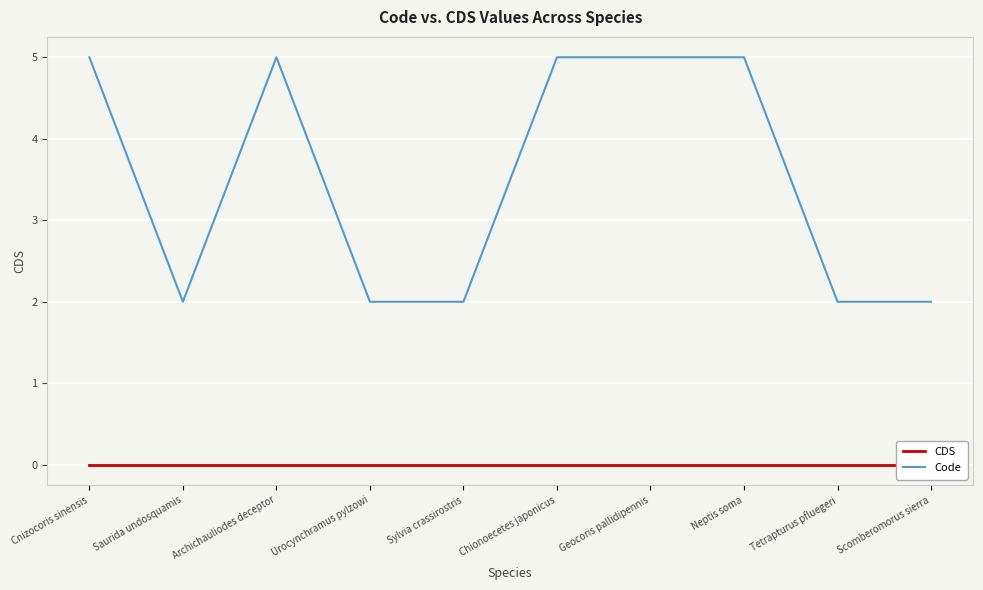

List the labels in order of CDS value, largest first.

Cnizocoris sinensis, Saurida undosquamis, Archichauliodes deceptor, Urocynchramus pylzowi, Sylvia crassirostris, Chionoecetes japonicus, Geocoris pallidipennis, Neptis soma, Tetrapturus pfluegeri, Scomberomorus sierra